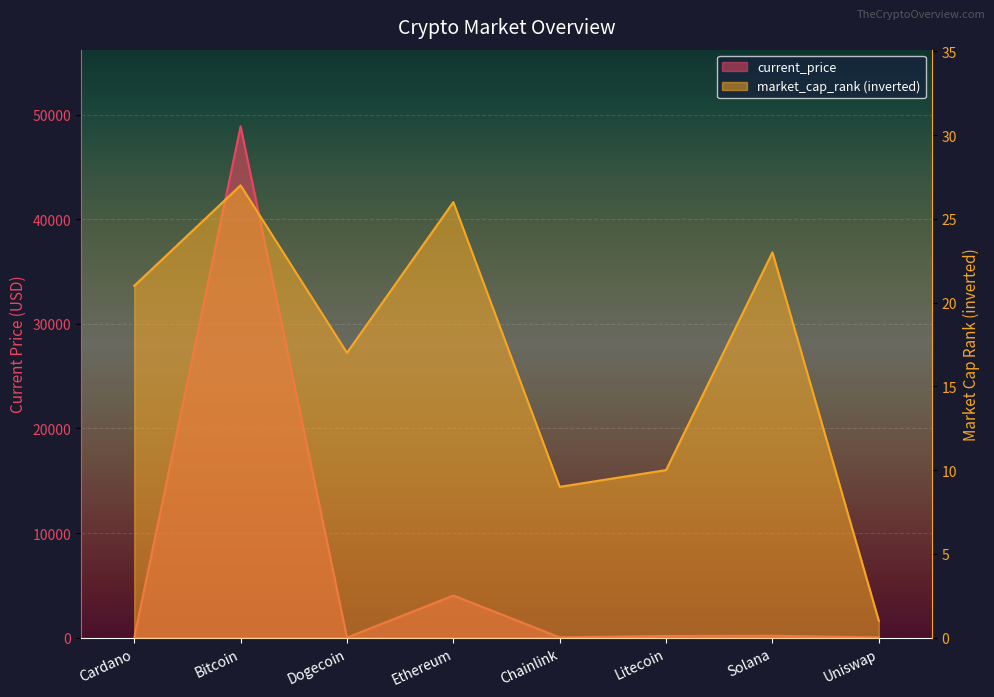

The current_price series shows 240.5 at Litecoin. True or false?

False